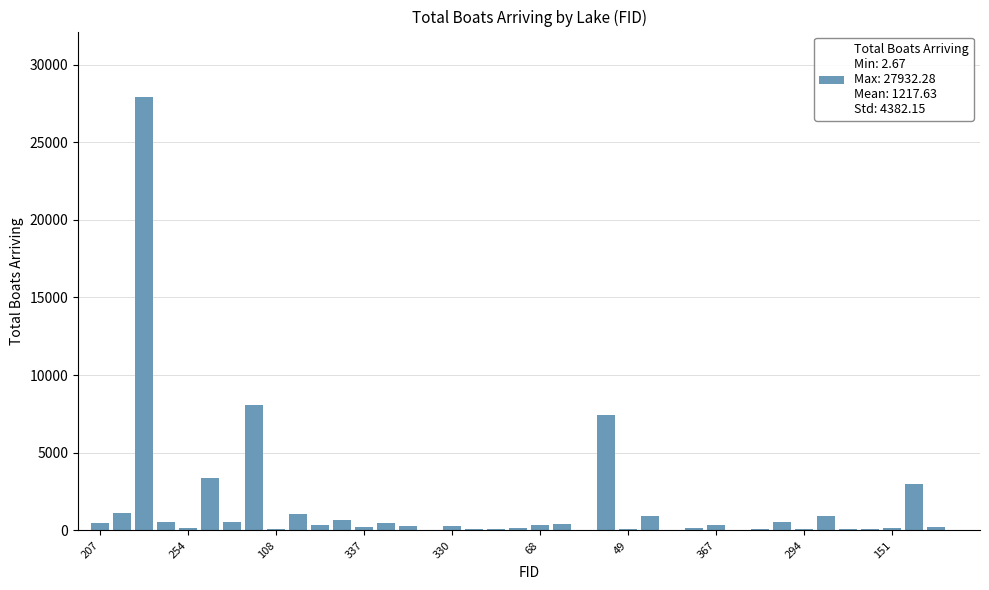

Count the number of data series in this chart.

1